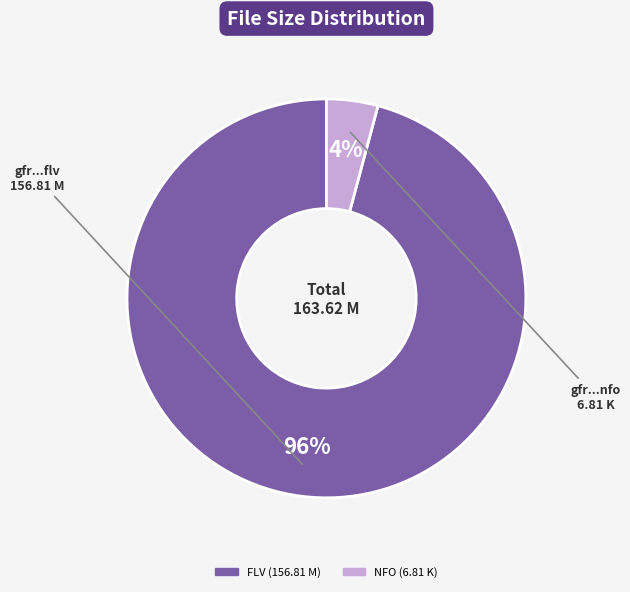

To the nearest percent, what is the difference between the NFO (6.81 K) and FLV (156.81 M) slice percentages?

92%